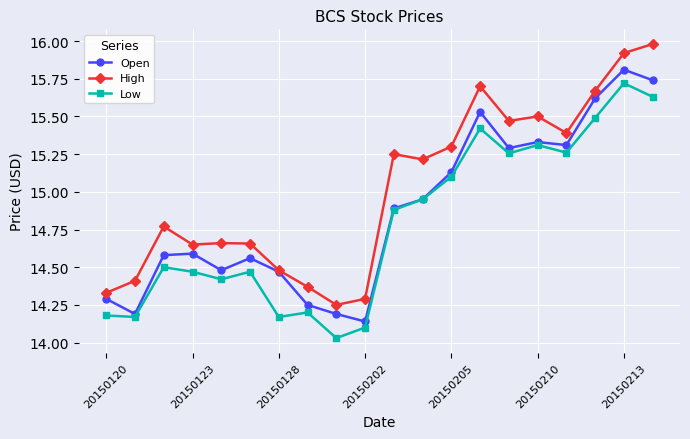

How many High values are between 14 and 15?

10